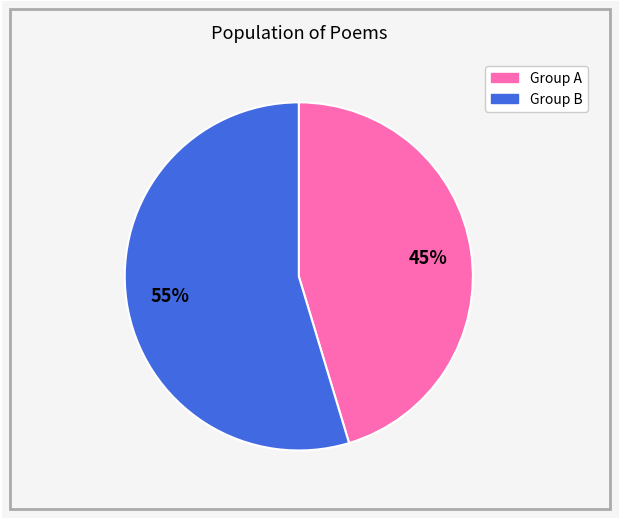

To the nearest percent, what is the average slice percentage?

50%